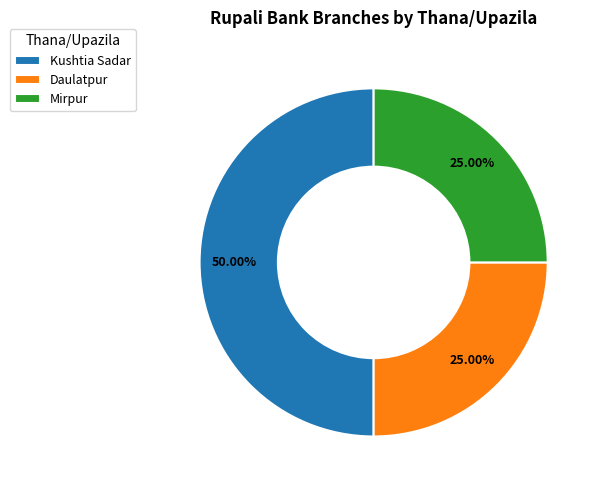

How many segments does this pie chart have?

3